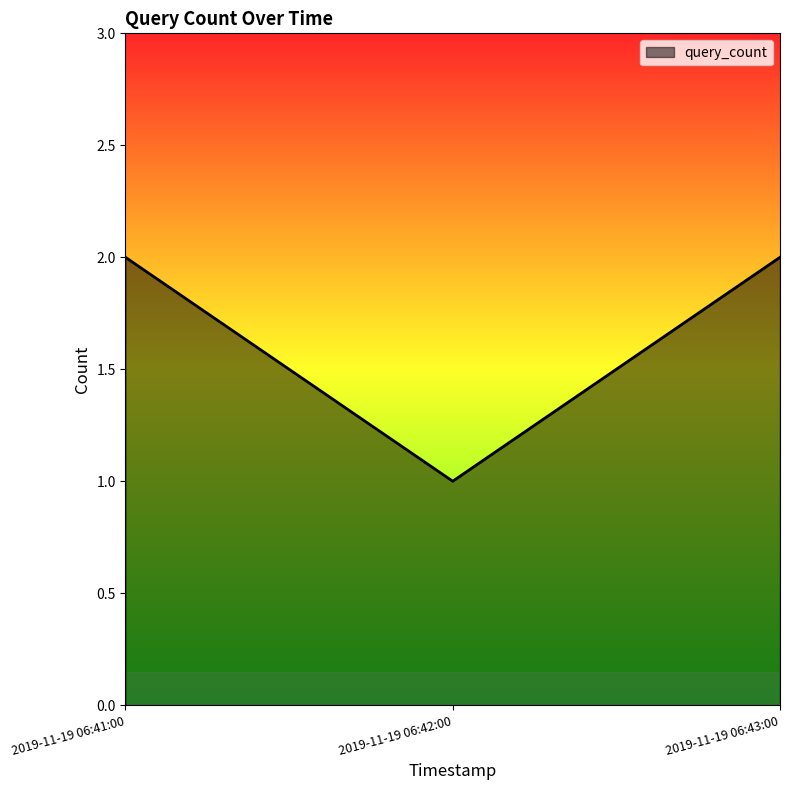

What is the approximate value at 2019-11-19 06:43:00?

2